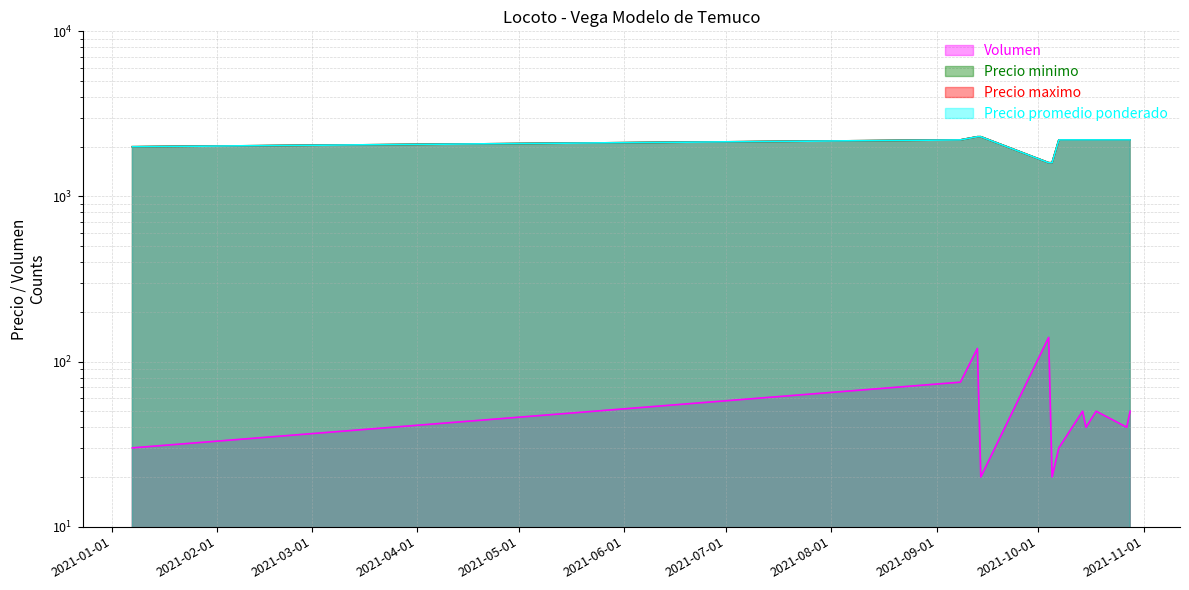

In Volumen, how many points are lower than both neighbors (excluding endpoints)?

4